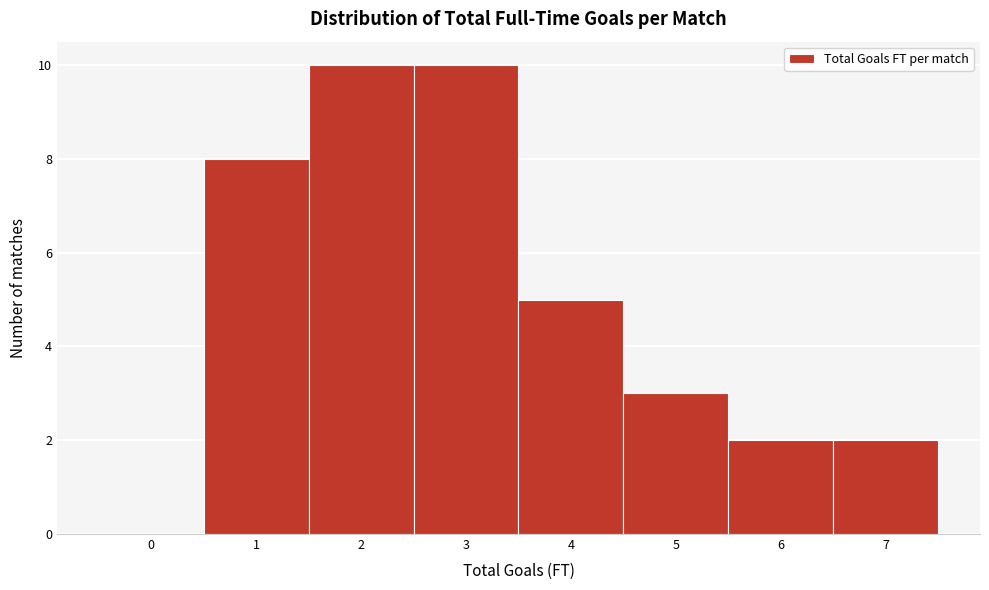

Reading left to right, transcribe this chart: for each bar, give the range it covers on the x-axis and its height. The values are not printed on the chart, so give them approximately, as read against the axis.

-0.5 to 0.5: 0
0.5 to 1.5: 8
1.5 to 2.5: 10
2.5 to 3.5: 10
3.5 to 4.5: 5
4.5 to 5.5: 3
5.5 to 6.5: 2
6.5 to 7.5: 2